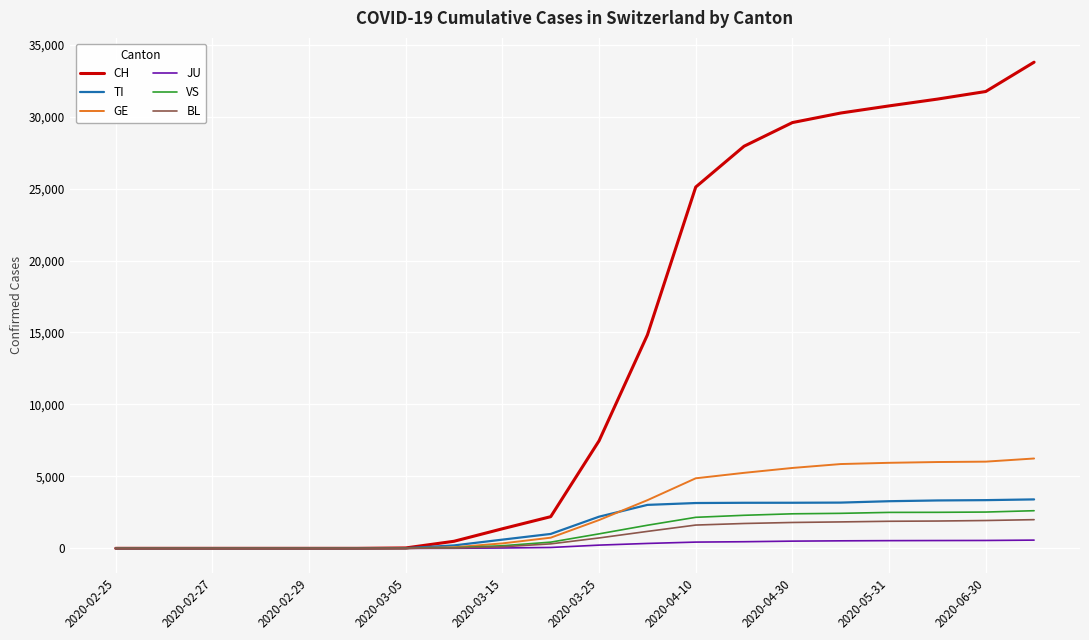

What is the maximum value shown in the chart?

33783